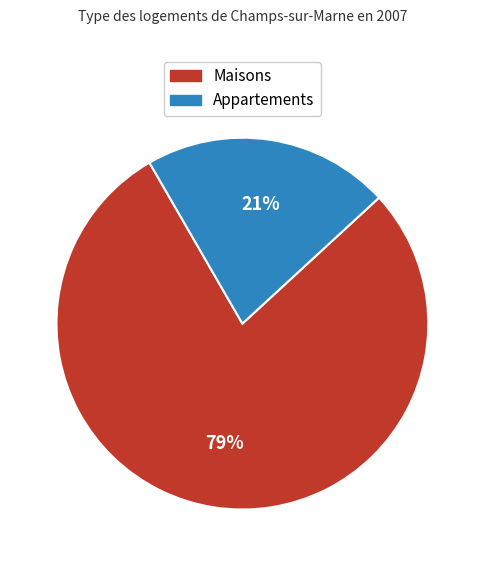

Is there a majority slice in this chart?

Yes